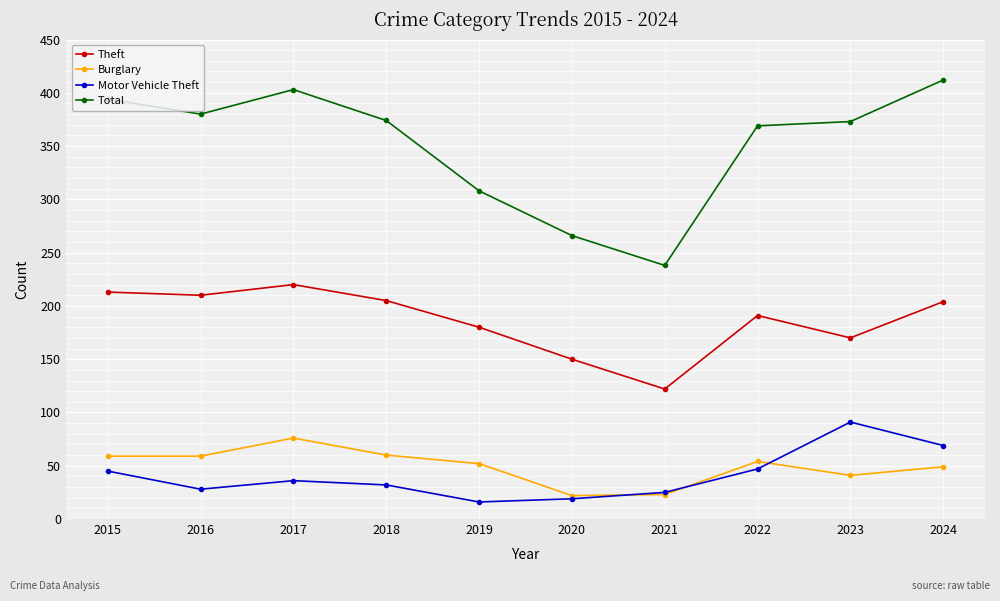

What is the spread (max minus min) of values at 2017?

367